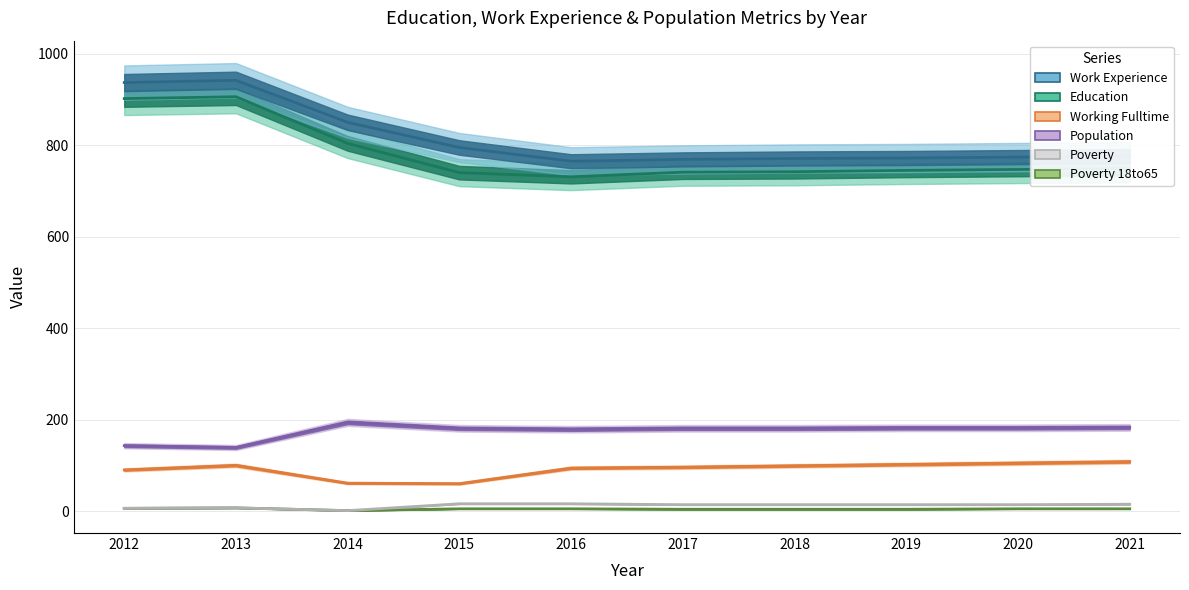

What is the sum of the Poverty values at 2013 and 2017?

21